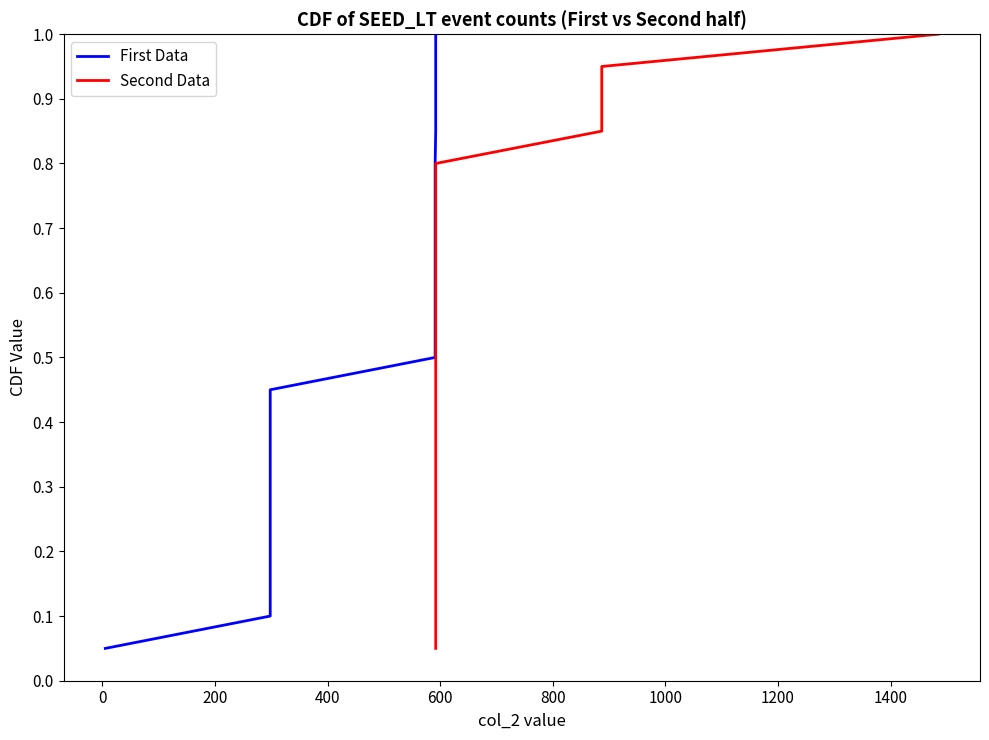

Rank the series by their maximum value, from highest to lowest.

First Data, Second Data